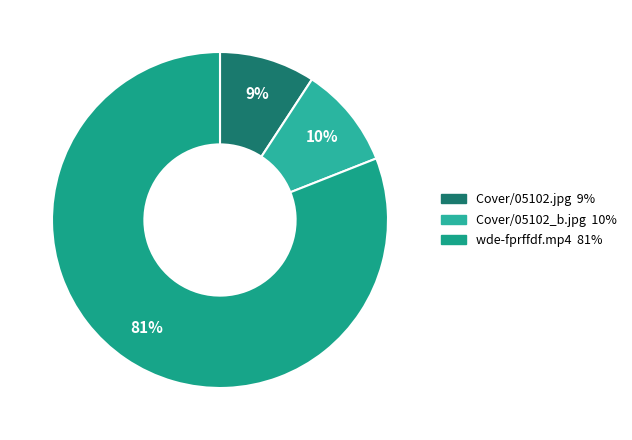

How many slices are in this pie chart?

3